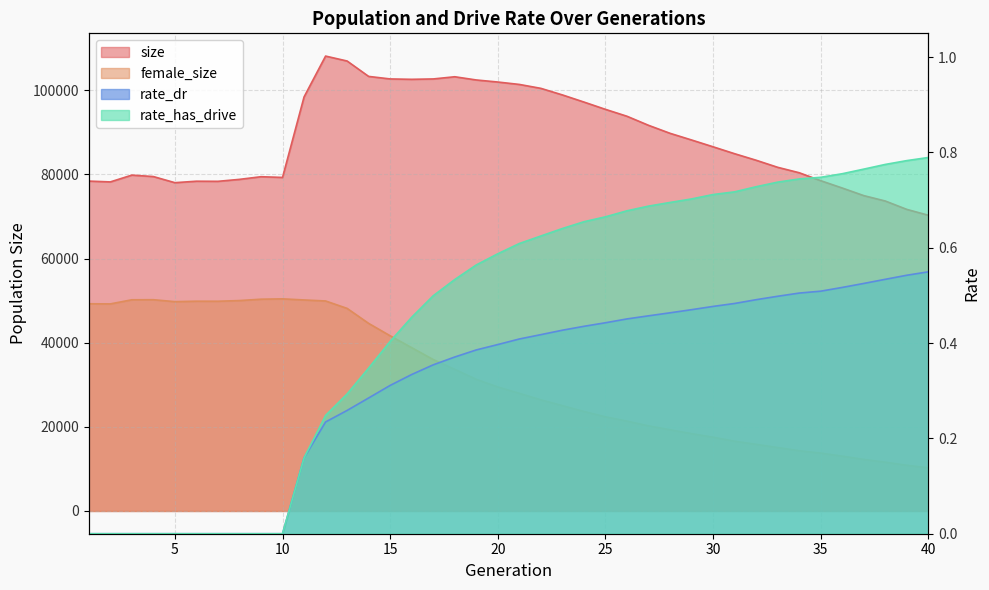

At which label does size first exceed 86573?

11